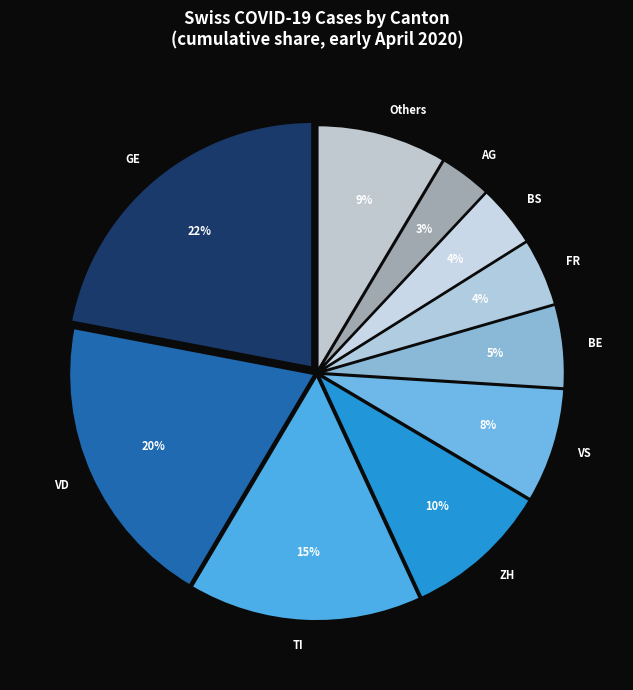

To the nearest percent, what portion does Others represent?

9%